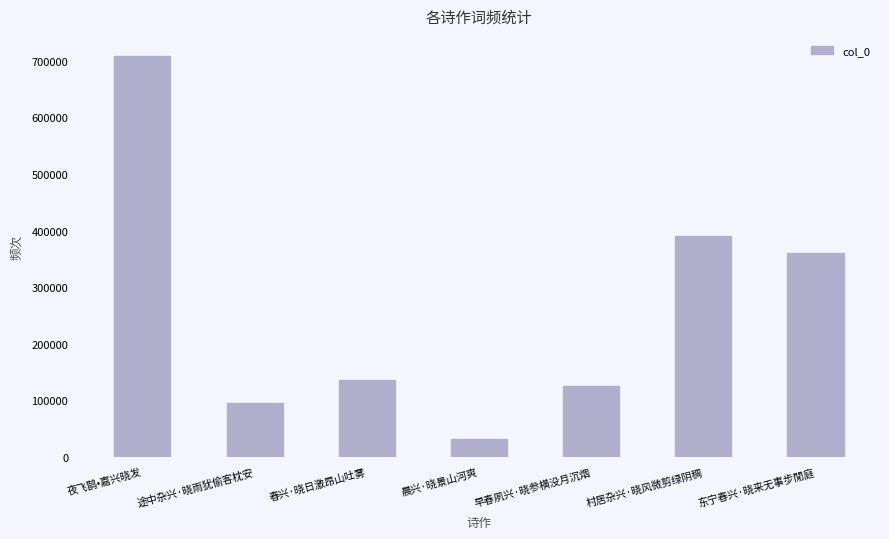

Rank the categories by value from highest to lowest.

夜飞鹊•嘉兴晓发, 村居杂兴·晓风微剪绿阴稠, 东宁春兴·晓来无事步閒庭, 春兴·晓日激昂山吐雾, 早春夙兴·晓参横没月沉烟, 途中杂兴·晓雨犹偷客枕安, 晨兴·晓景山河爽